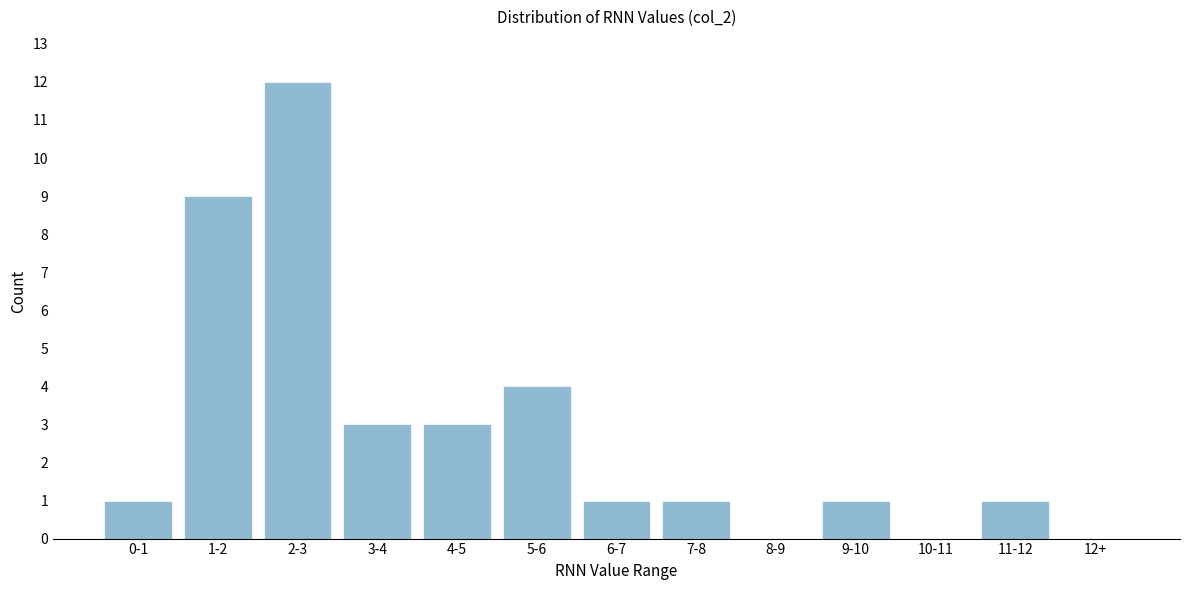

Reading left to right, extract all data points from this chart.

0-1=1	1-2=9	2-3=12	3-4=3	4-5=3	5-6=4	6-7=1	7-8=1	8-9=0	9-10=1	10-11=0	11-12=1	12+=0